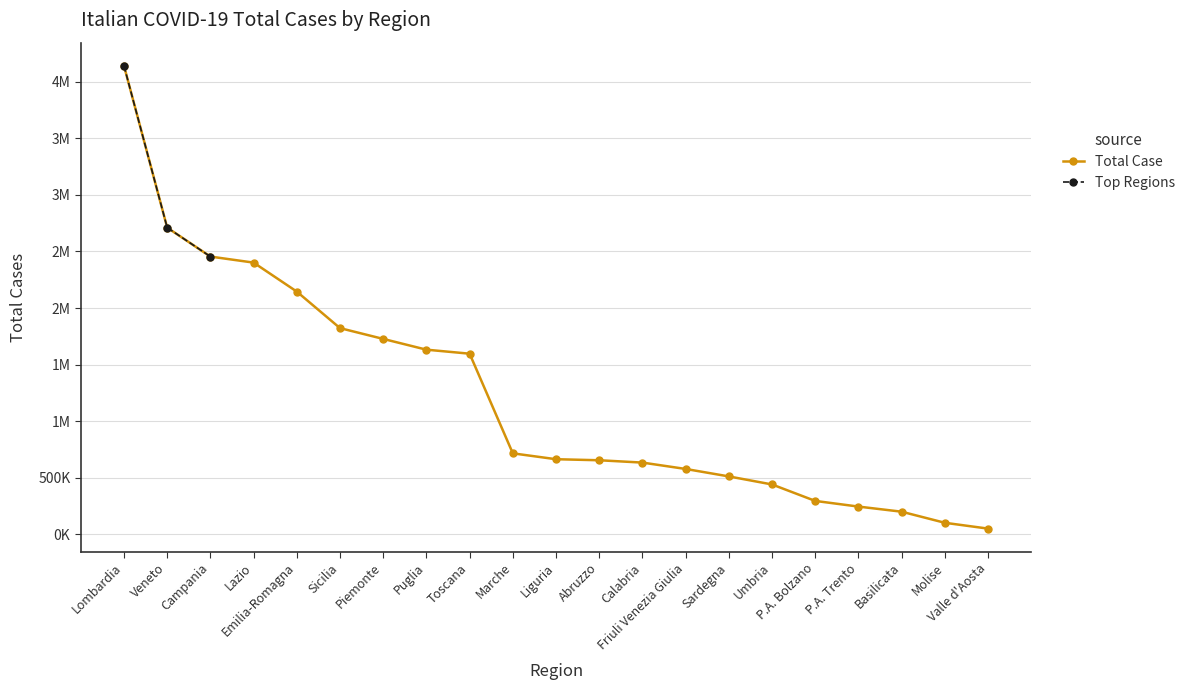

The value at Liguria is 664018. True or false?

True